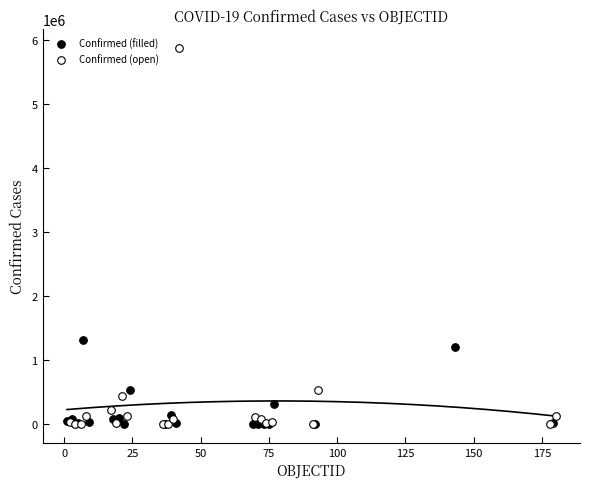

Which series contains the highest Y value?

Confirmed (open)